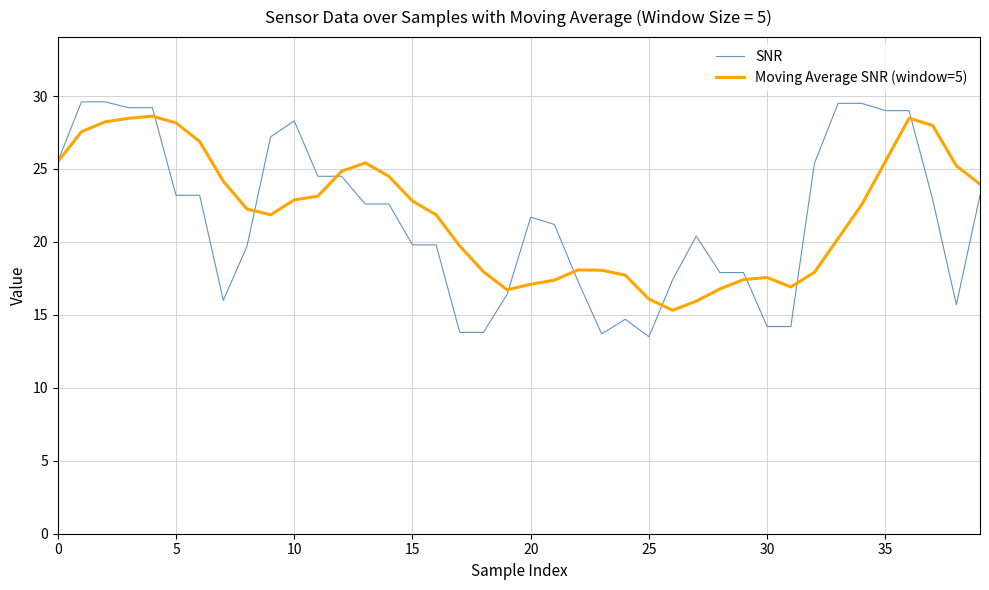

Which series has the largest range (max minus min)?

SNR